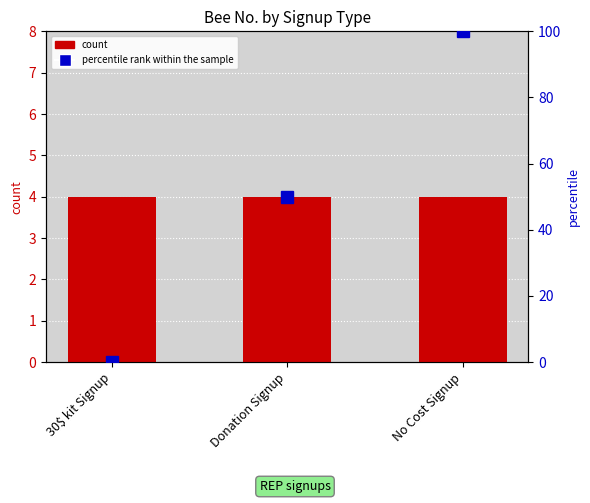

At which category is the sum across all series the highest?

No Cost Signup